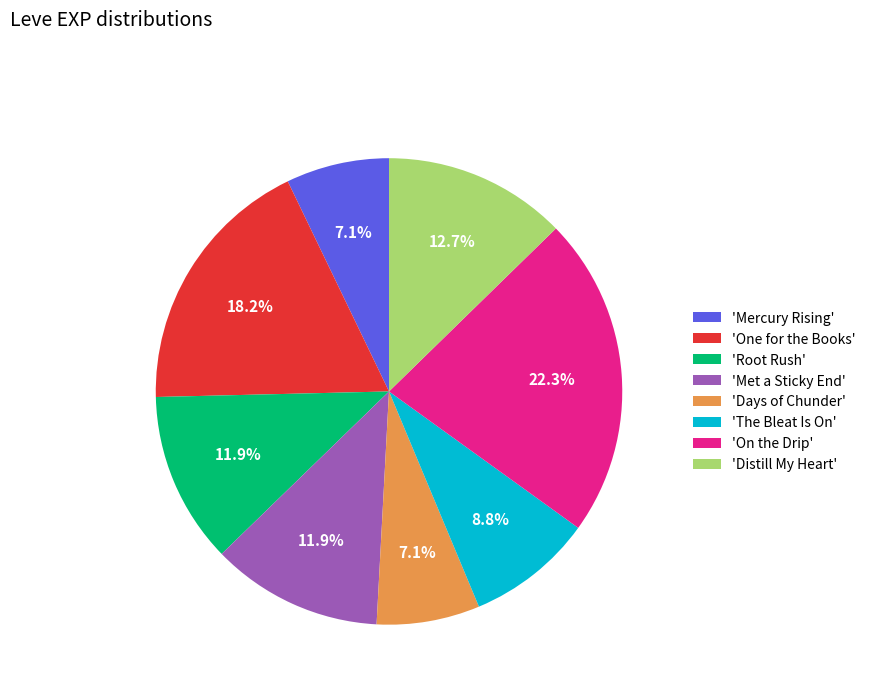

What percentage do 'Root Rush' and 'Met a Sticky End' together represent?

23.8%